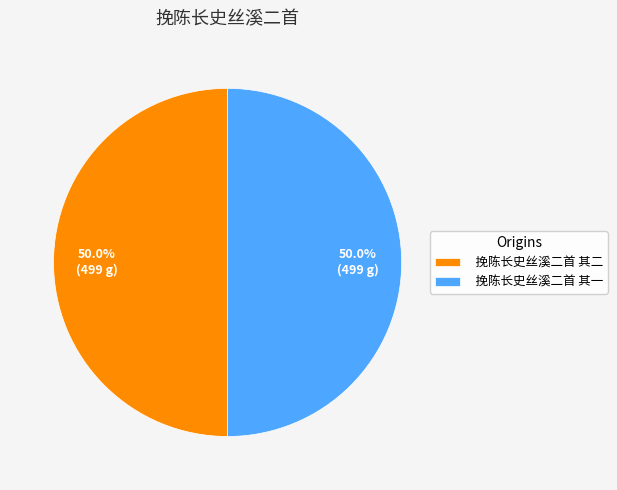

How many slices are in this pie chart?

2